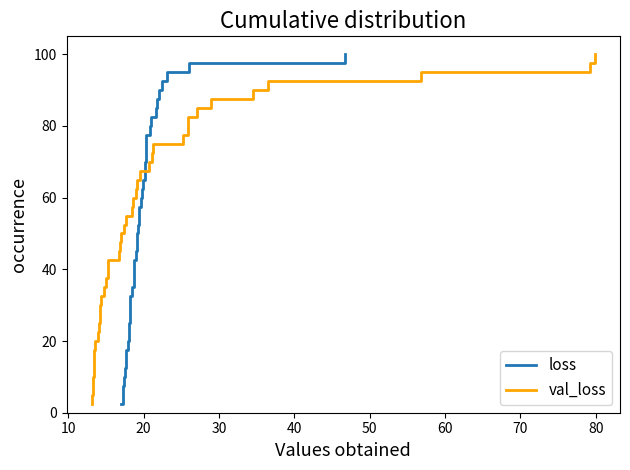

What is the highest value of the loss series?

100.0